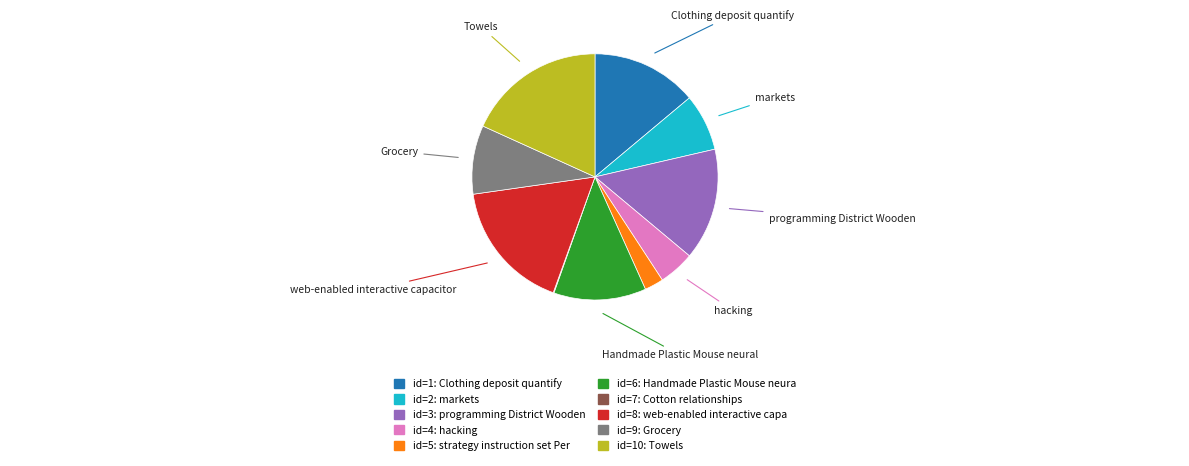

Is there a majority slice in this chart?

No